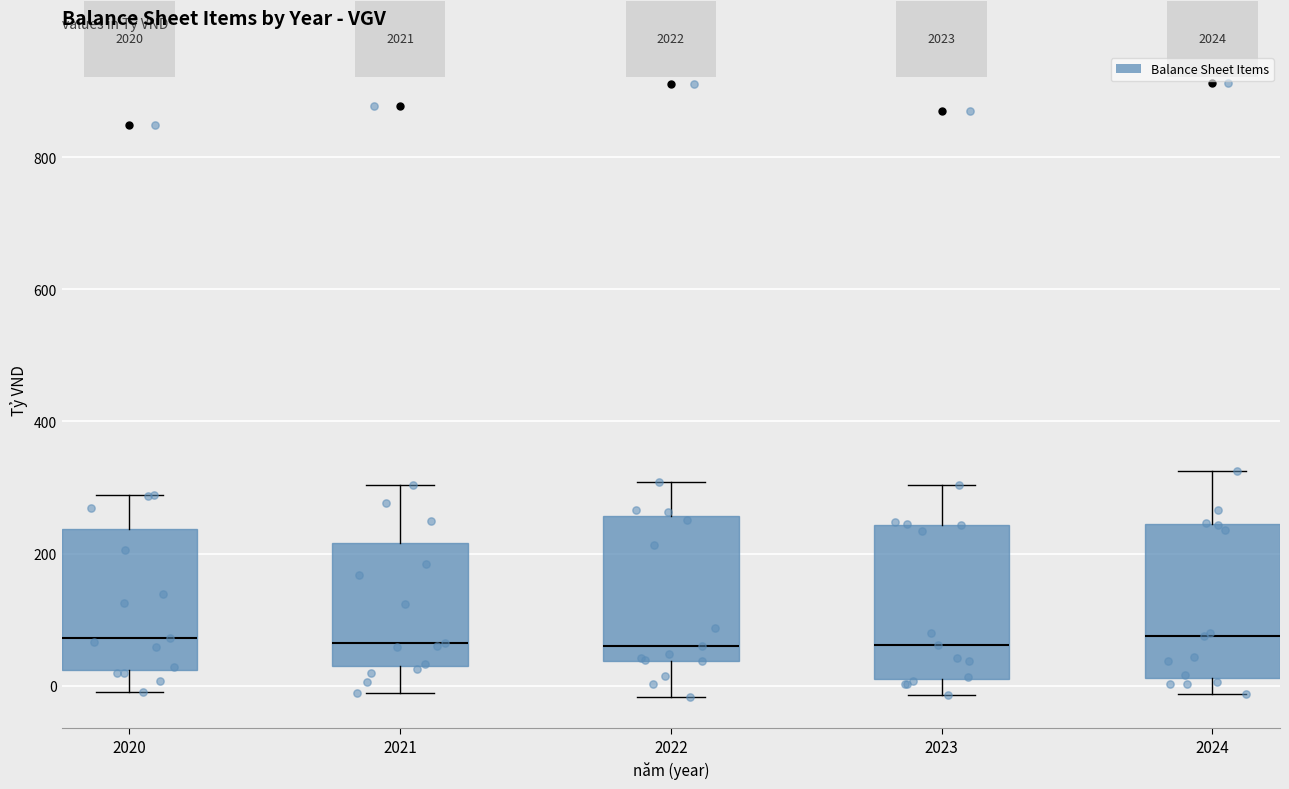

Where is the upper edge of the box at x = 2021 on the y-axis? The values are not printed on the chart, so give them approximately, as read against the axis.

220